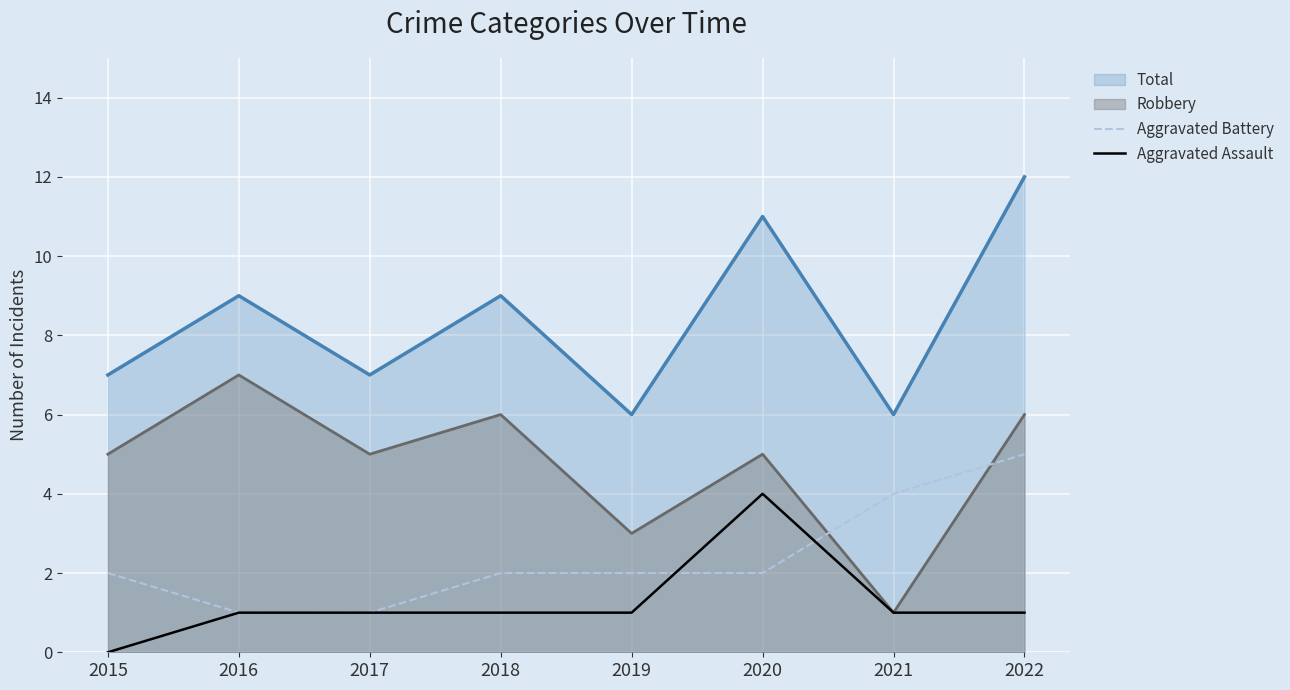

How many times do Aggravated Assault and Aggravated Battery cross each other?

2